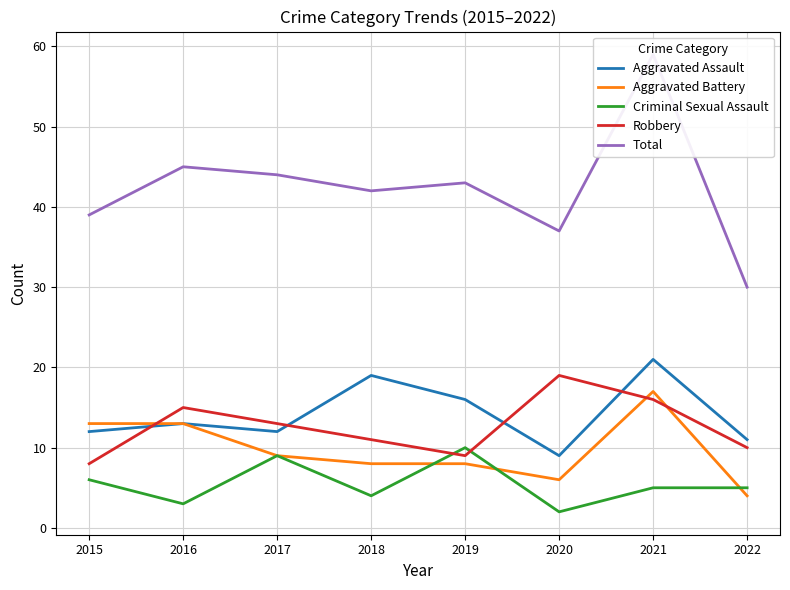

How many interior local valleys does the Total series have?

2